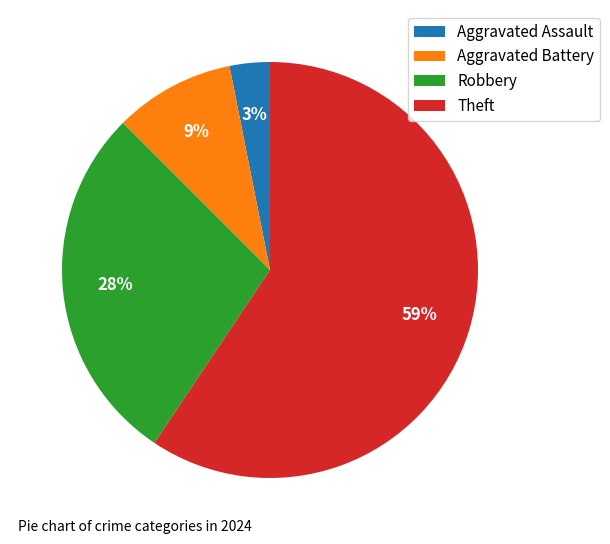

Is Aggravated Assault the majority of the pie?

No